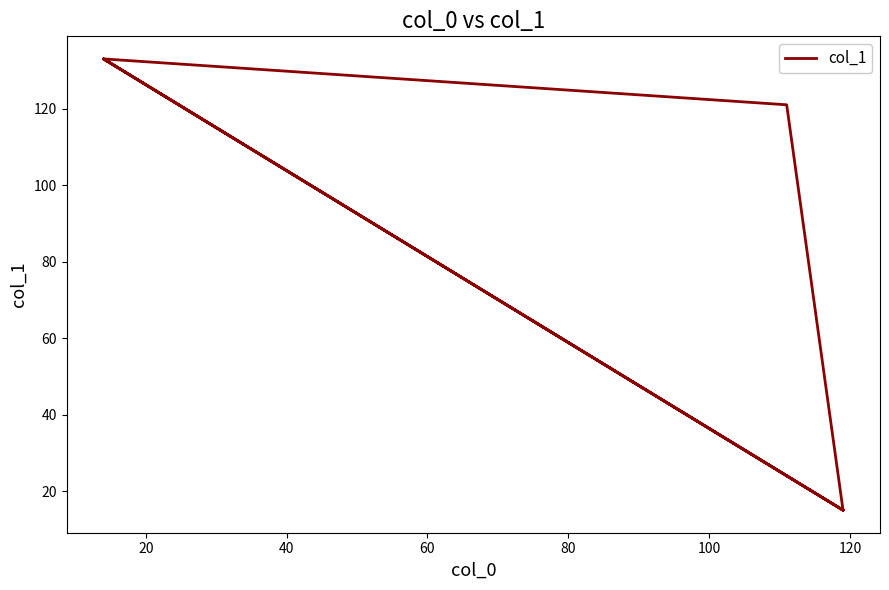

Approximately how many times larger is the value at 60 compared to 20?

0.9